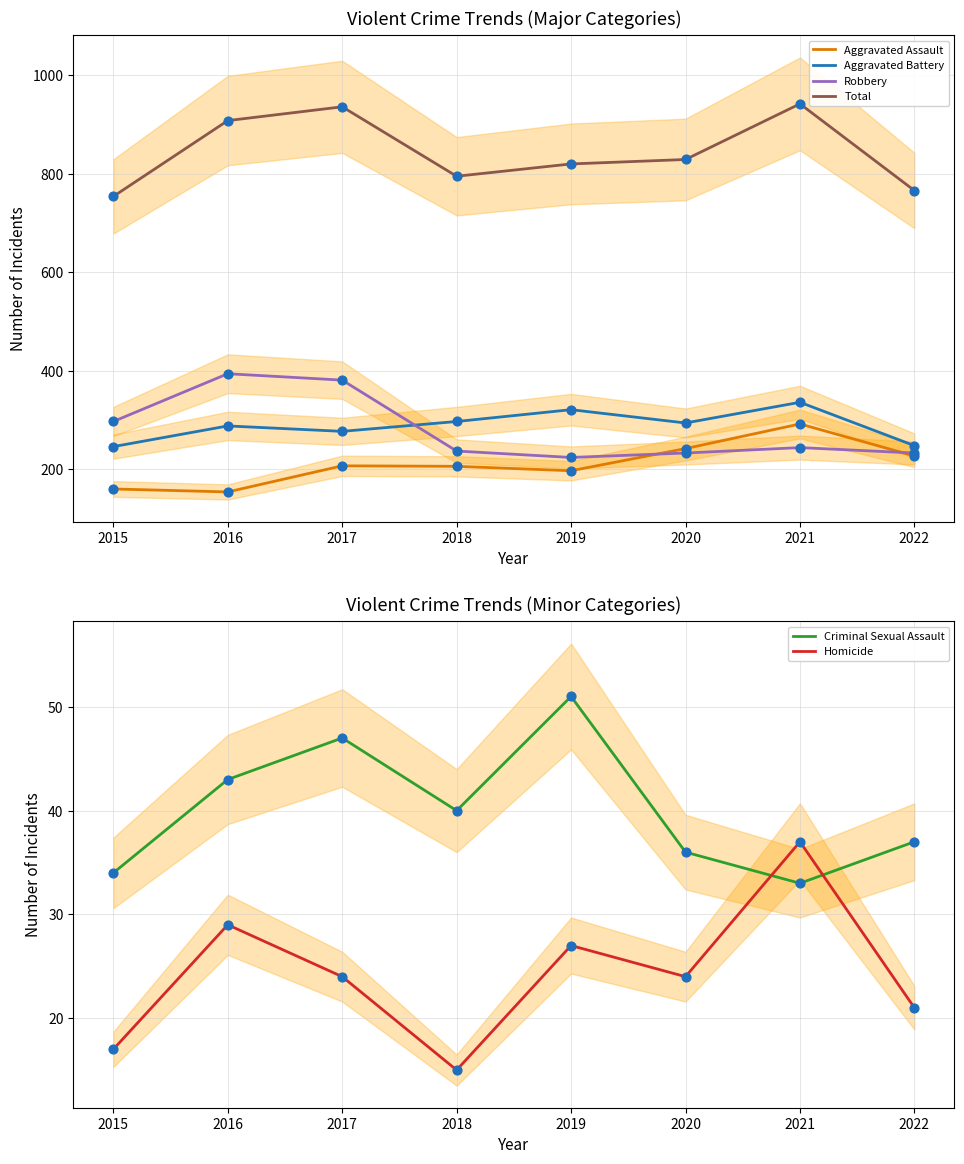

What are all the series names shown in the legend?

Aggravated Assault, Aggravated Battery, Robbery, Total, Criminal Sexual Assault, Homicide